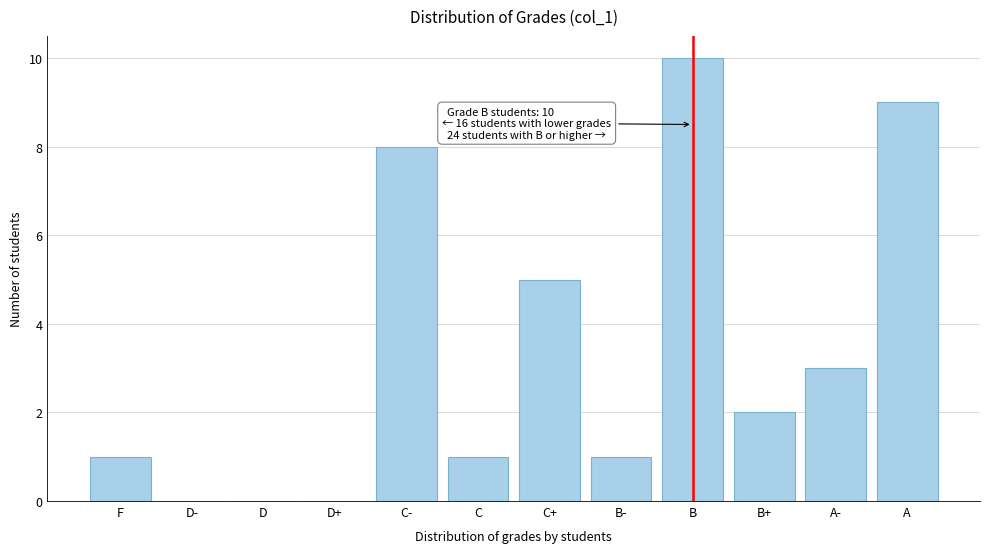

Reading left to right, list all the values displayed in this chart.

F=1	D-=0	D=0	D+=0	C-=8	C=1	C+=5	B-=1	B=10	B+=2	A-=3	A=9